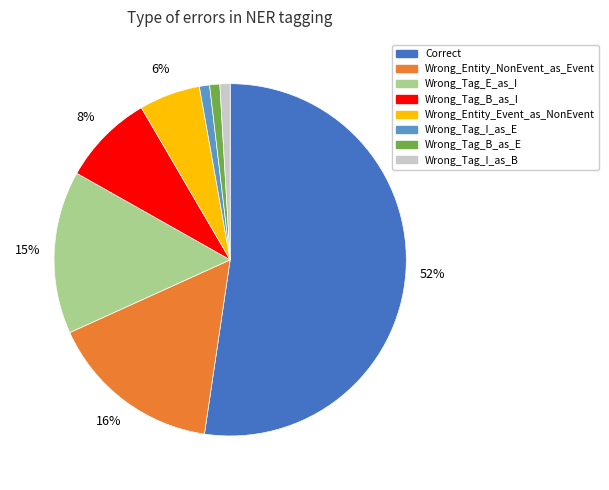

What percentage is the Wrong_Entity_NonEvent_as_Event slice, to the nearest percent?

16%